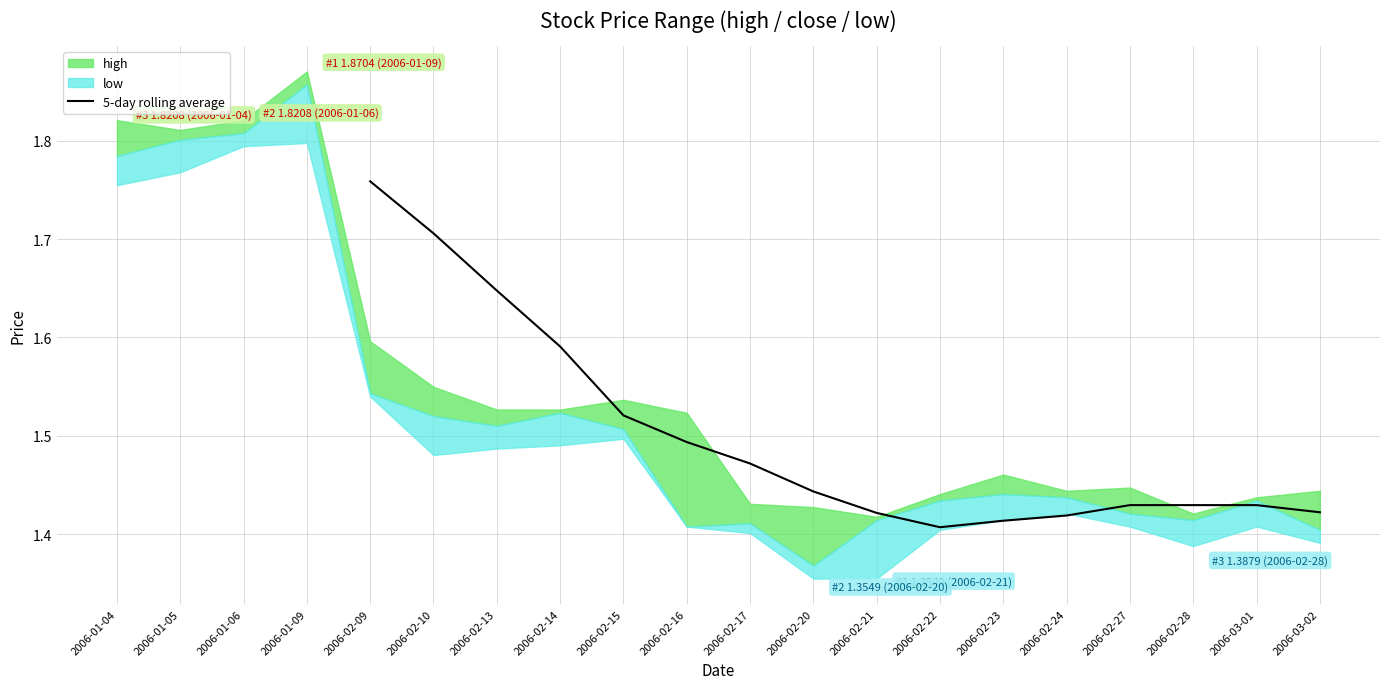

What is the difference between the values at 2006-02-15 and 2006-02-22?

0.1